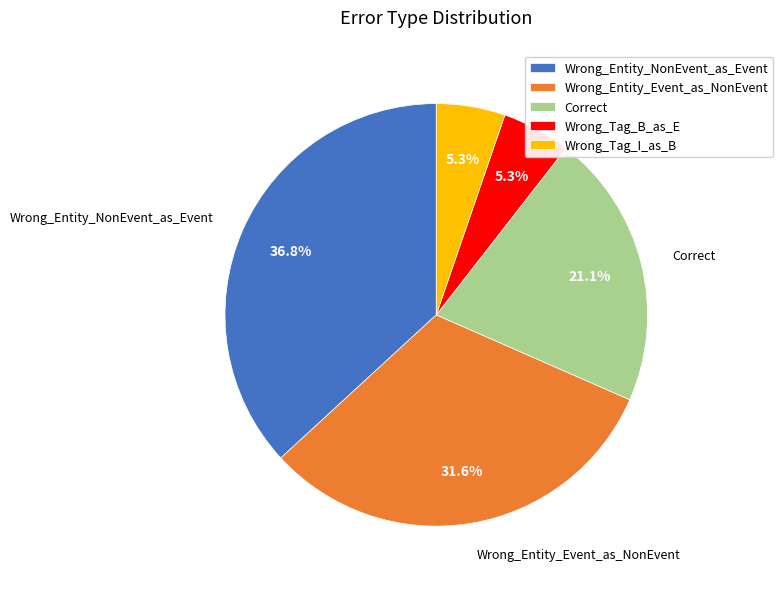

Does Wrong_Entity_NonEvent_as_Event account for over 50% of the chart?

No